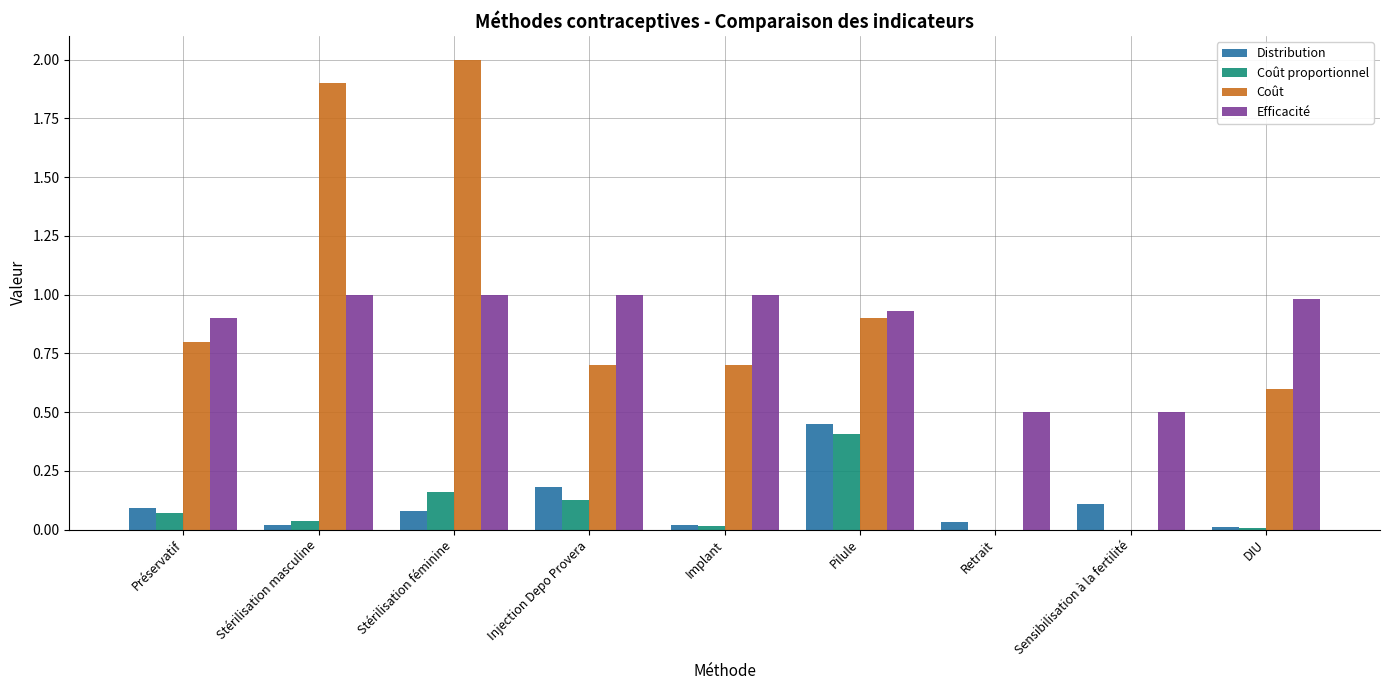

What is the maximum value shown in the chart?

2.0